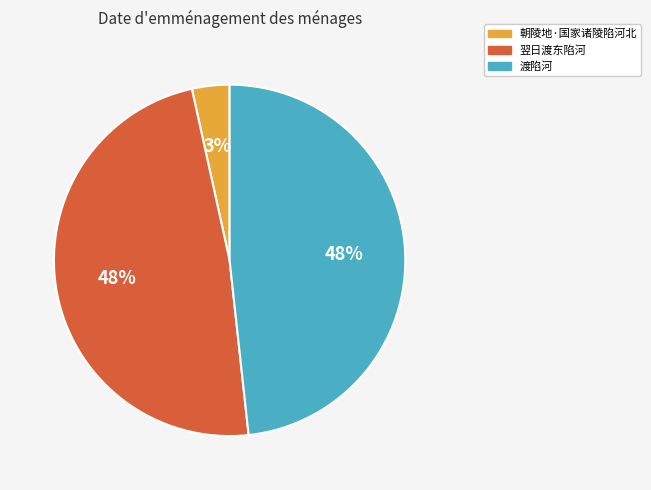

Count the number of slices in the pie.

3